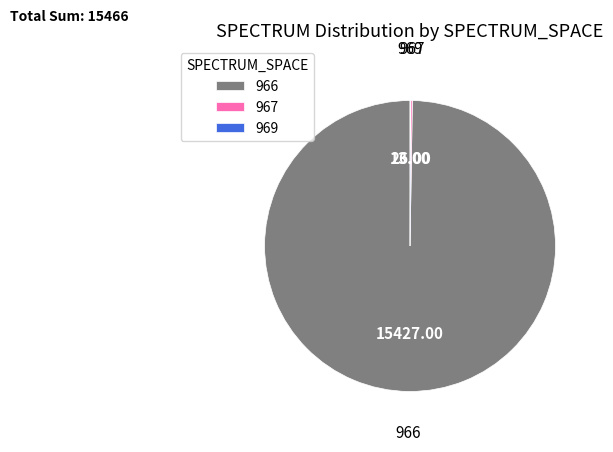

Does any single category account for the majority?

Yes